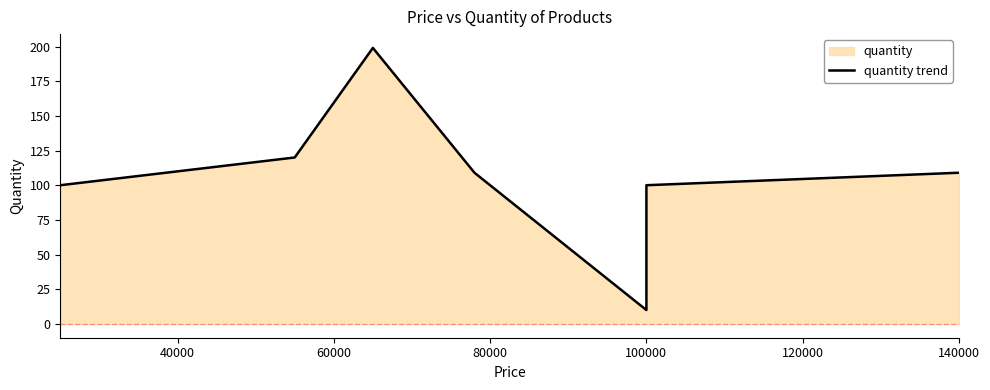

What is the difference between the values at 100000 and 140000?

99